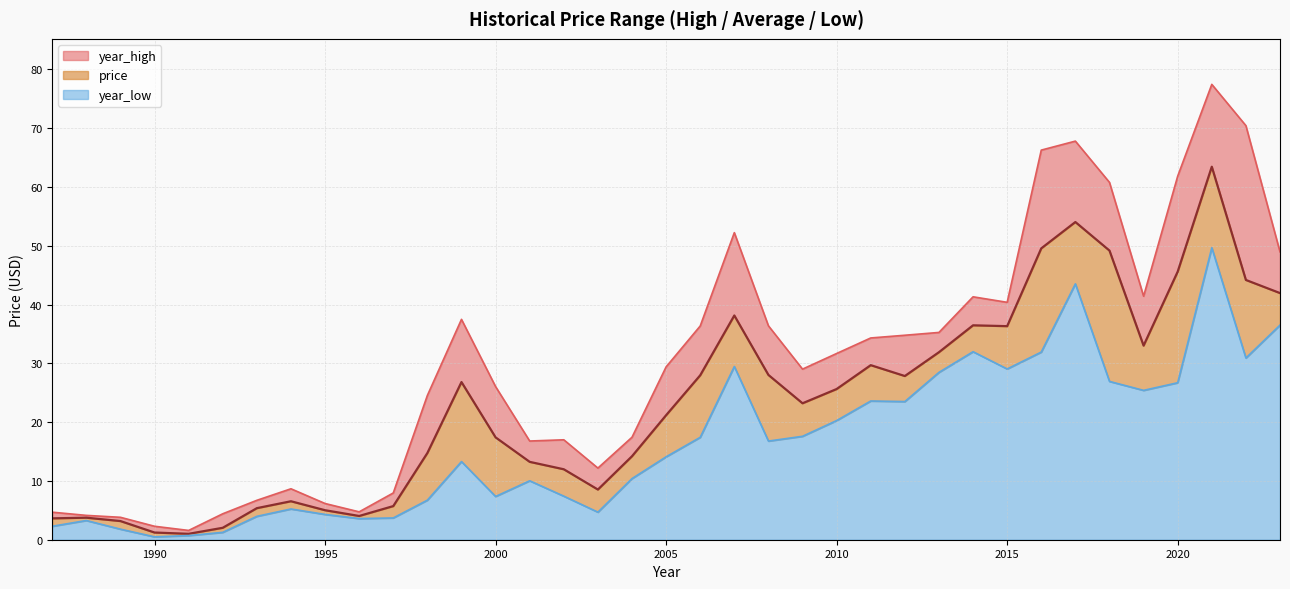

What is the maximum value for year_high?

77.4